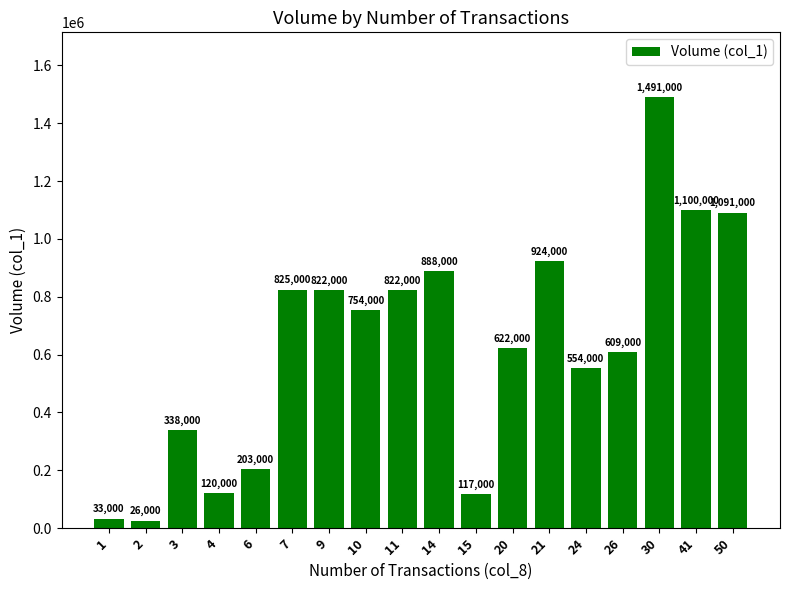

What is the change in value from 14 to 24?

-334000